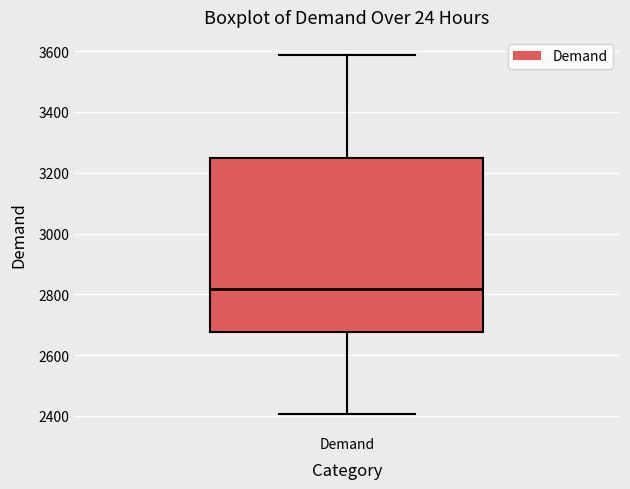

Where does the median line of the box for Demand sit on the y-axis? The values are not printed on the chart, so give them approximately, as read against the axis.

2820